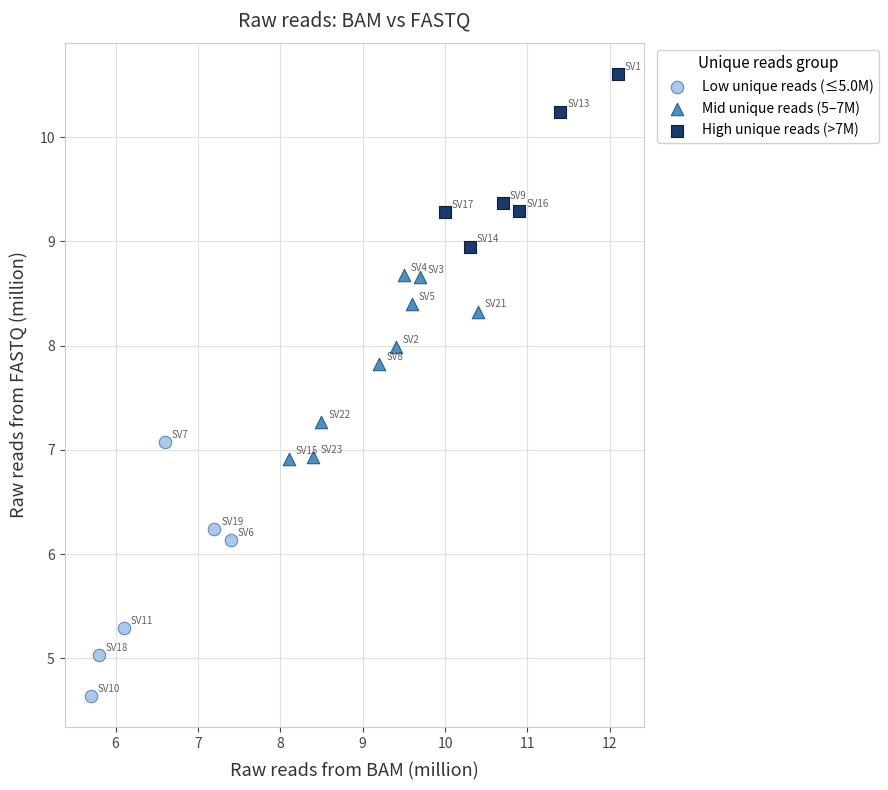

Which series contains the highest Y value?

High unique reads (>7M)